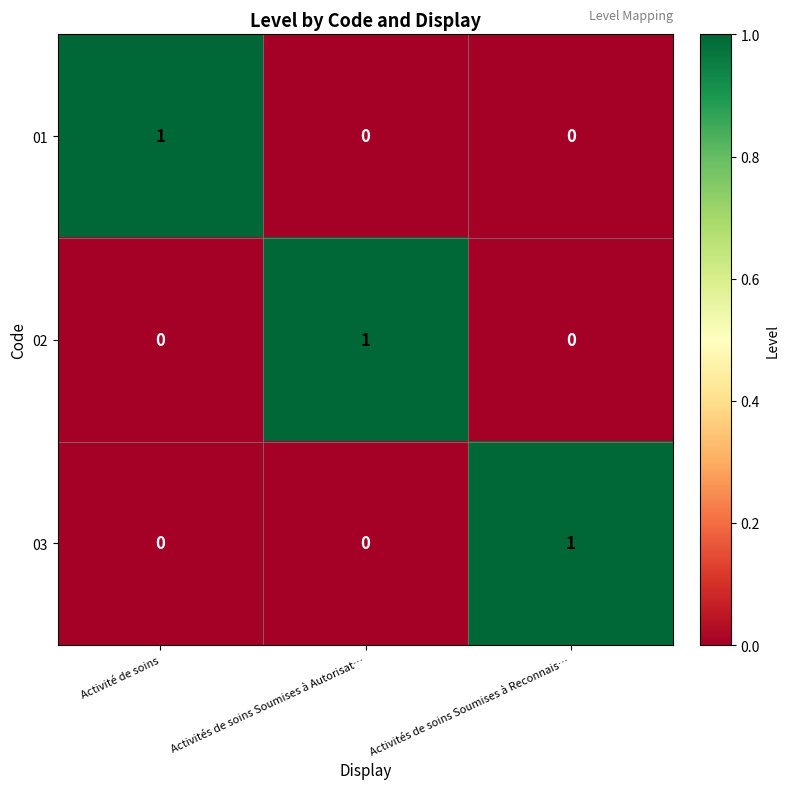

Is the value of 03 at Activités de soins Soumises à Reconnais… greater than the value of 01 at Activités de soins Soumises à Autorisat…?

Yes